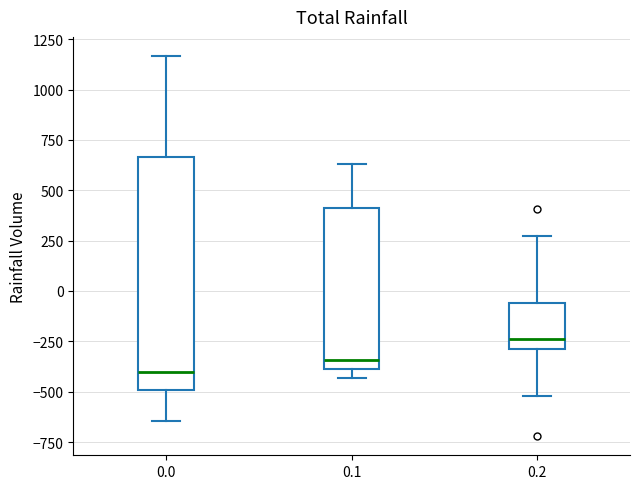

Where is the lower edge of the box at x = 0.1 on the y-axis? The values are not printed on the chart, so give them approximately, as read against the axis.

-400